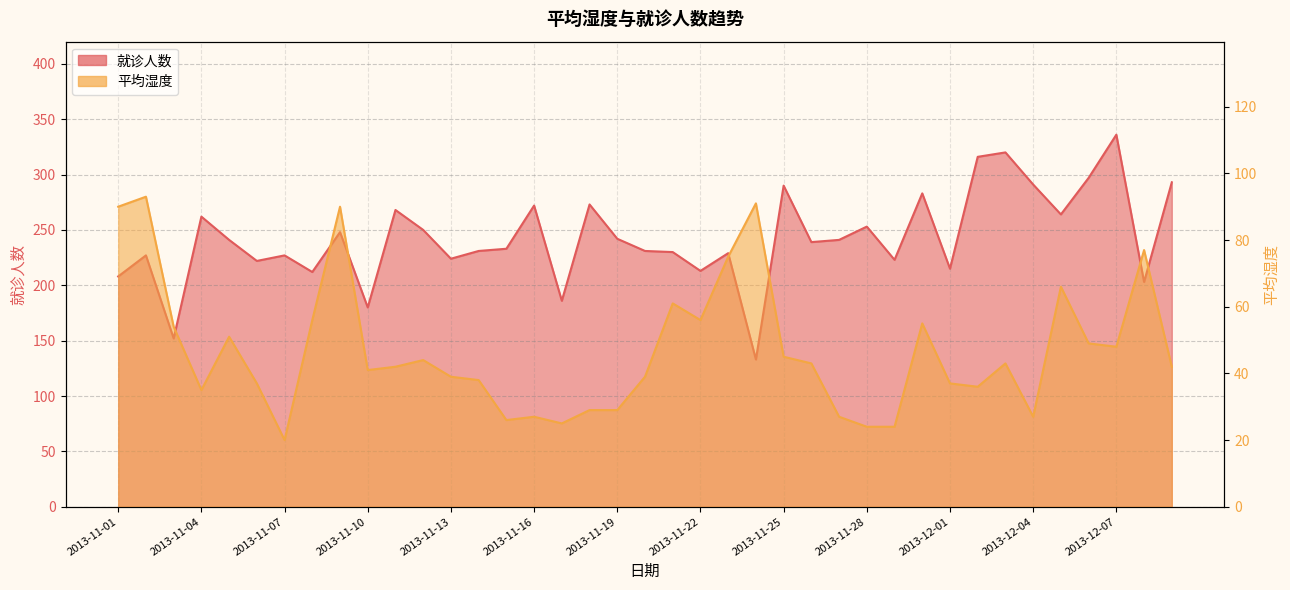

What is the label of the 16th point from the right?

2013-11-24